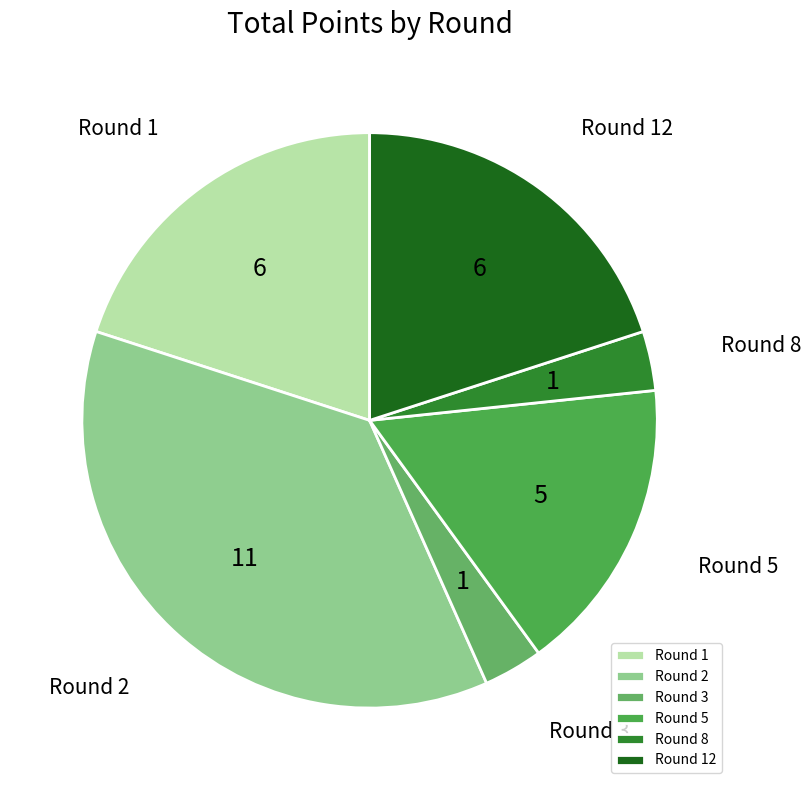

True or false: Round 1 accounts for 10% of the total.

False